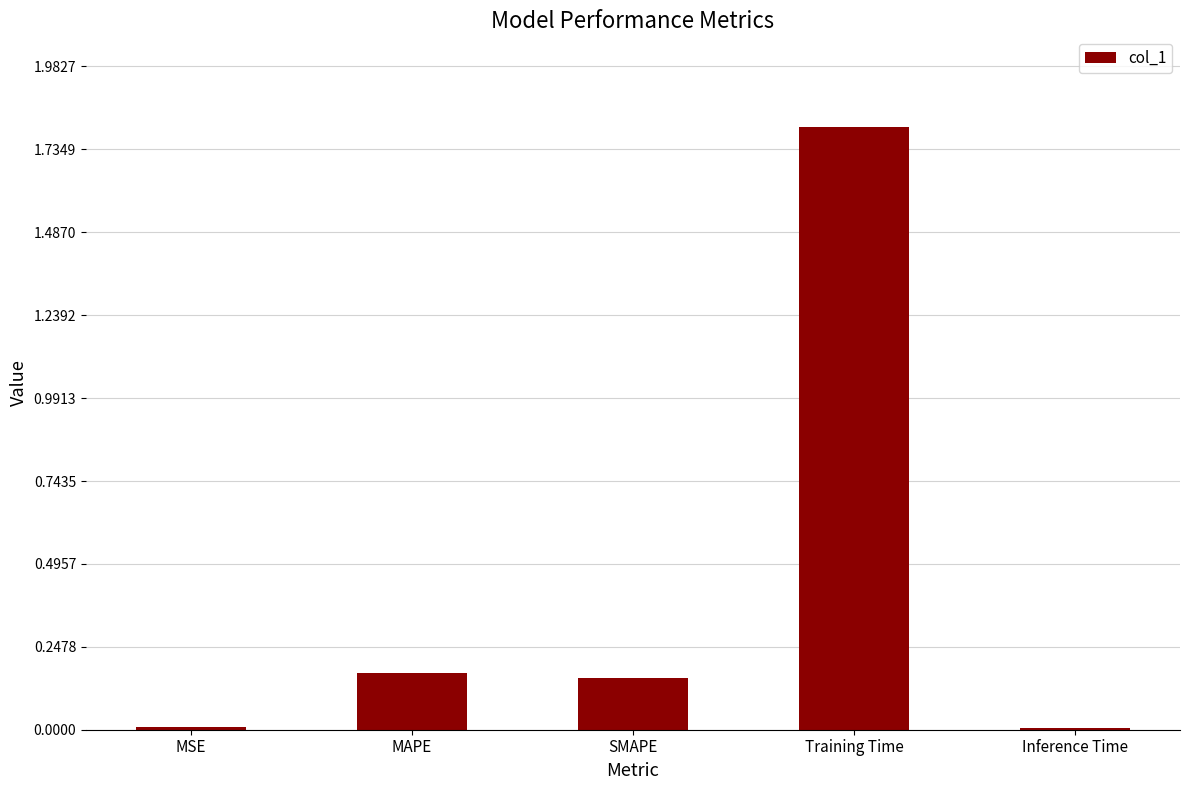

True or false: the data shows 0.0 at MSE.

True